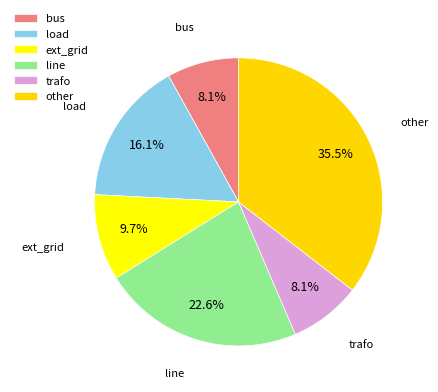

The trafo slice represents 18% of the pie. True or false?

False